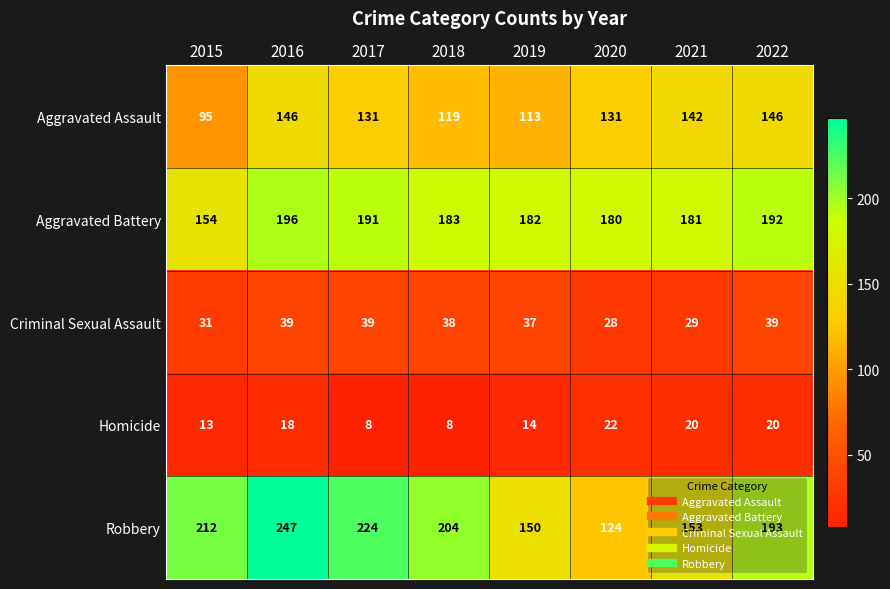

The value of Aggravated Battery at 2022 is 192. True or false?

True